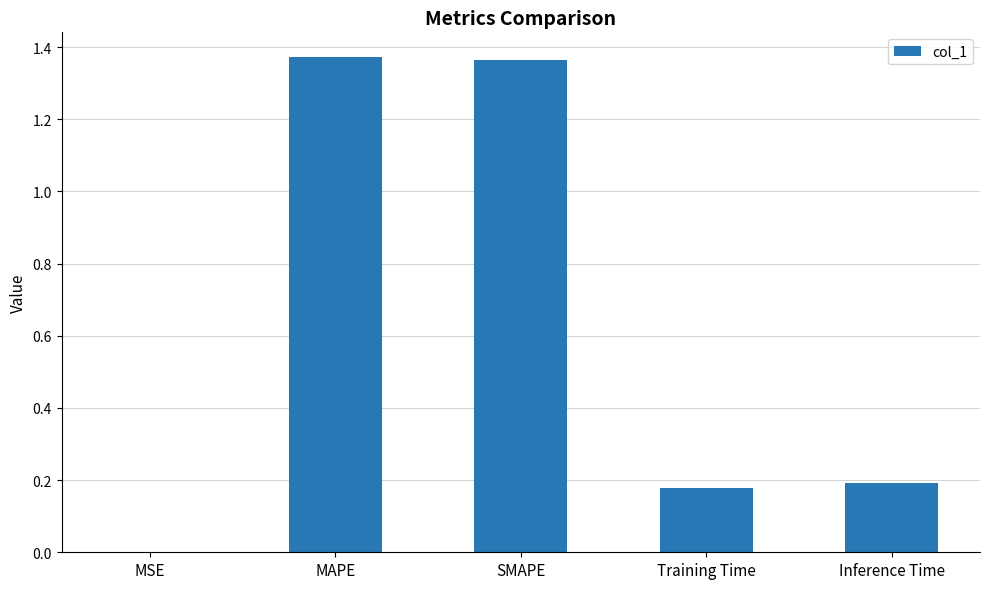

What is the difference between the values at SMAPE and Inference Time?

1.2